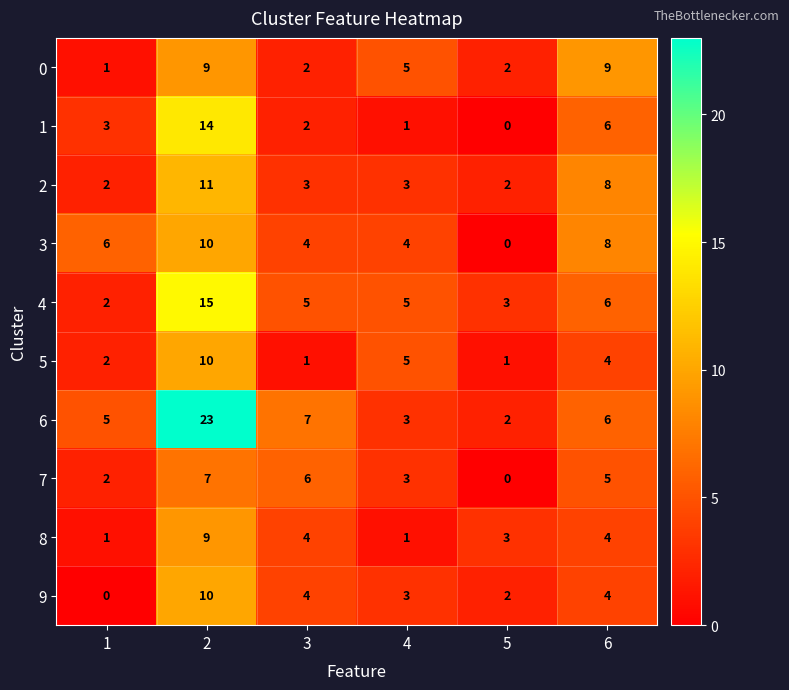

Which series changed the most between 1 and 2?

6